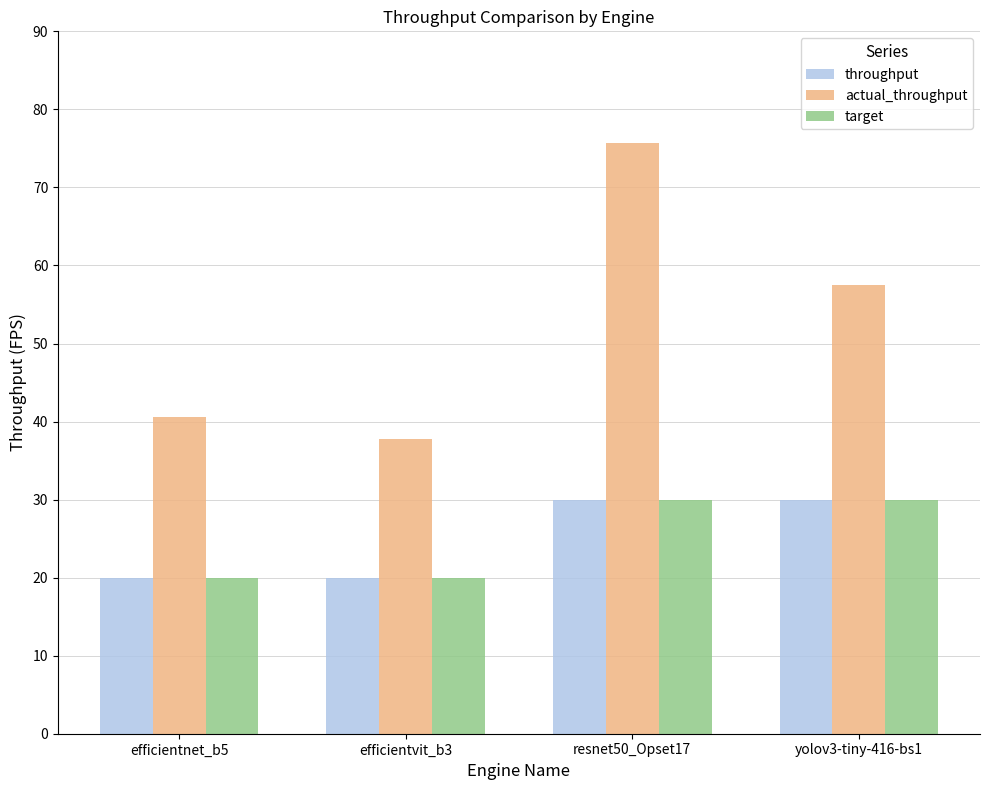

Reading right to left, list all the values displayed in this chart.

throughput: 30.0	30.0	20.0	20.0
actual_throughput: 57.5	75.7	37.8	40.6
target: 30.0	30.0	20.0	20.0